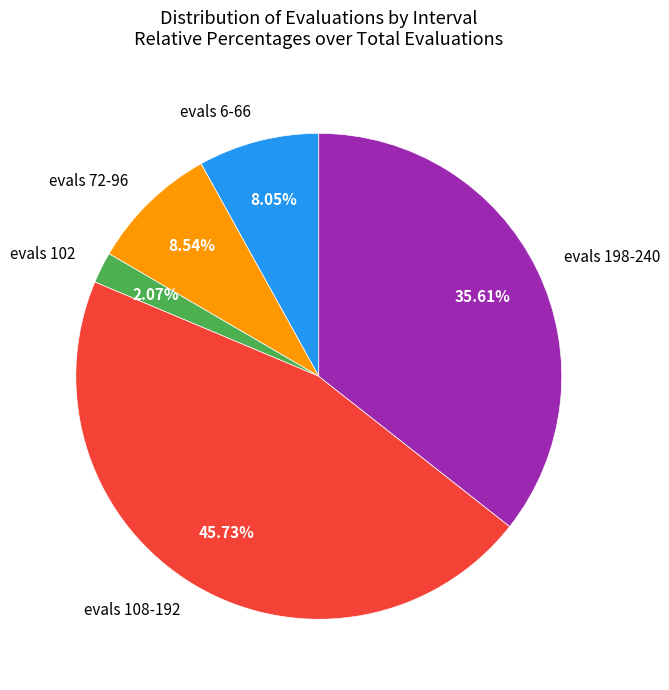

Combined, do evals 108-192 and evals 102 account for over 50%?

No